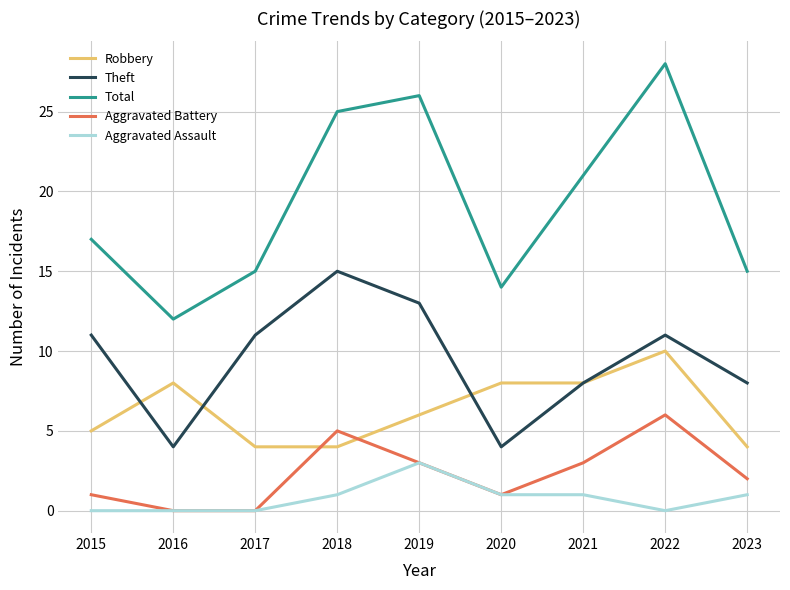

Reading left to right, extract all data points from this chart.

Robbery: 2015=5	2016=8	2017=4	2018=4	2019=6	2020=8	2021=8	2022=10	2023=4
Theft: 2015=11	2016=4	2017=11	2018=15	2019=13	2020=4	2021=8	2022=11	2023=8
Total: 2015=17	2016=12	2017=15	2018=25	2019=26	2020=14	2021=21	2022=28	2023=15
Aggravated Battery: 2015=1	2016=0	2017=0	2018=5	2019=3	2020=1	2021=3	2022=6	2023=2
Aggravated Assault: 2015=0	2016=0	2017=0	2018=1	2019=3	2020=1	2021=1	2022=0	2023=1